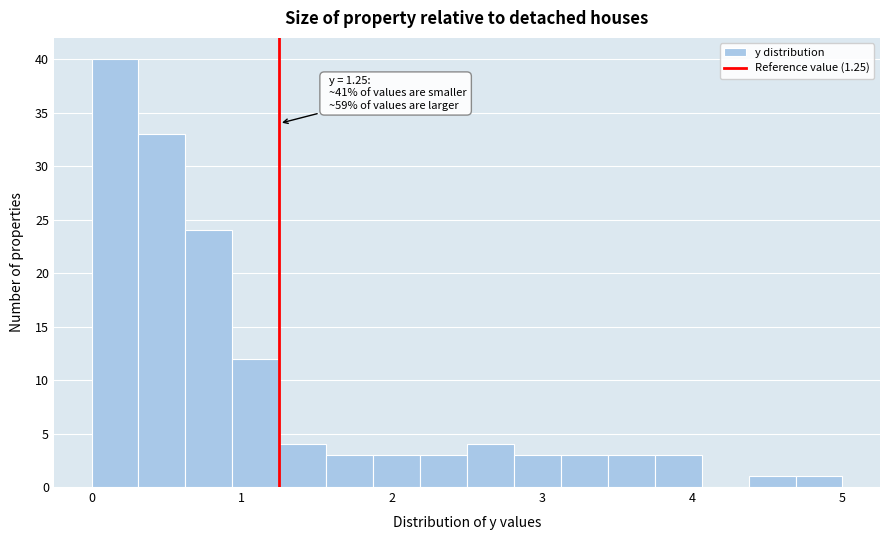

Read against the x-axis, roughly where is the centre of the tallest bar?

0.2